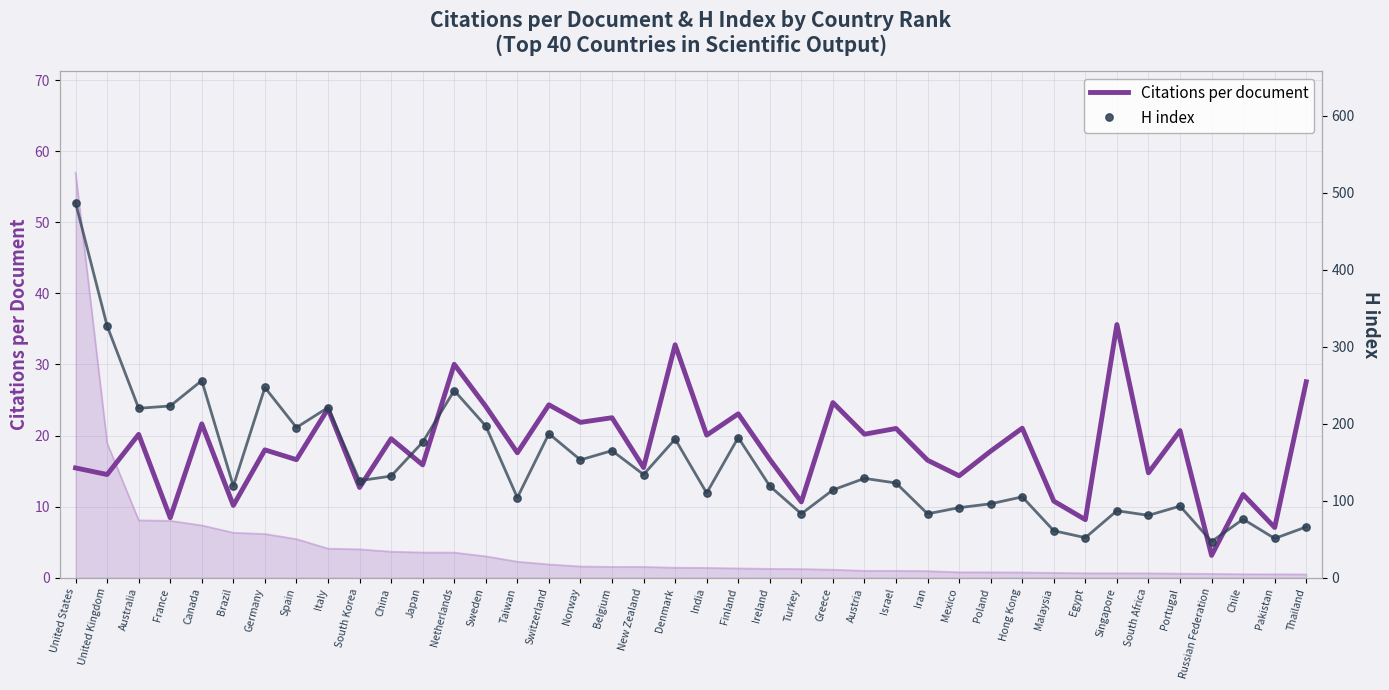

What is the total value across all series at Iran?

99.5